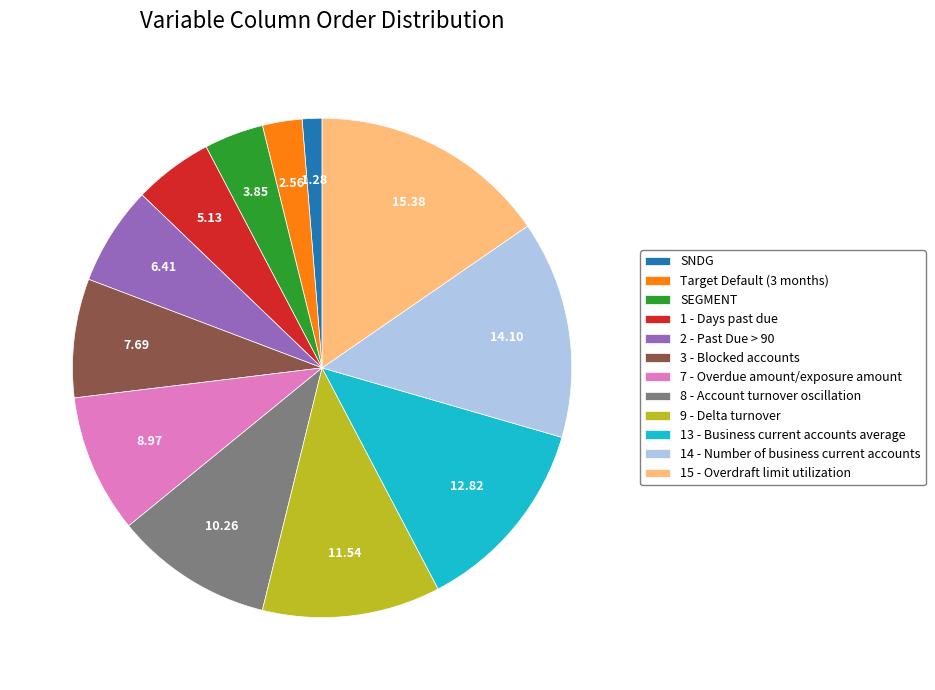

True or false: 1 - Days past due accounts for 11% of the total.

False